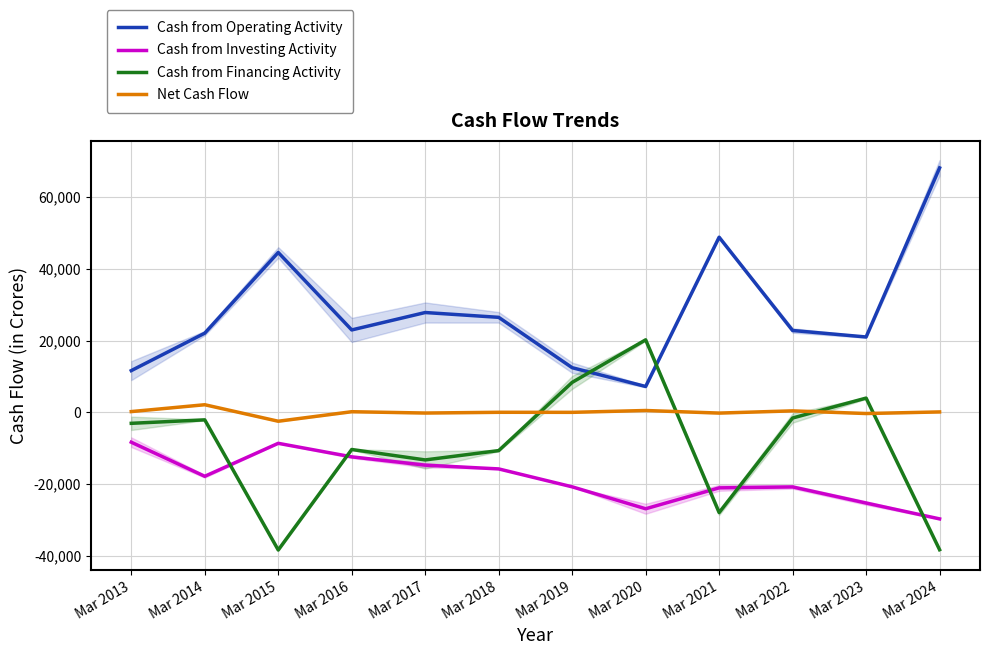

At which label is Cash from Financing Activity closest to -9092?

Mar 2016